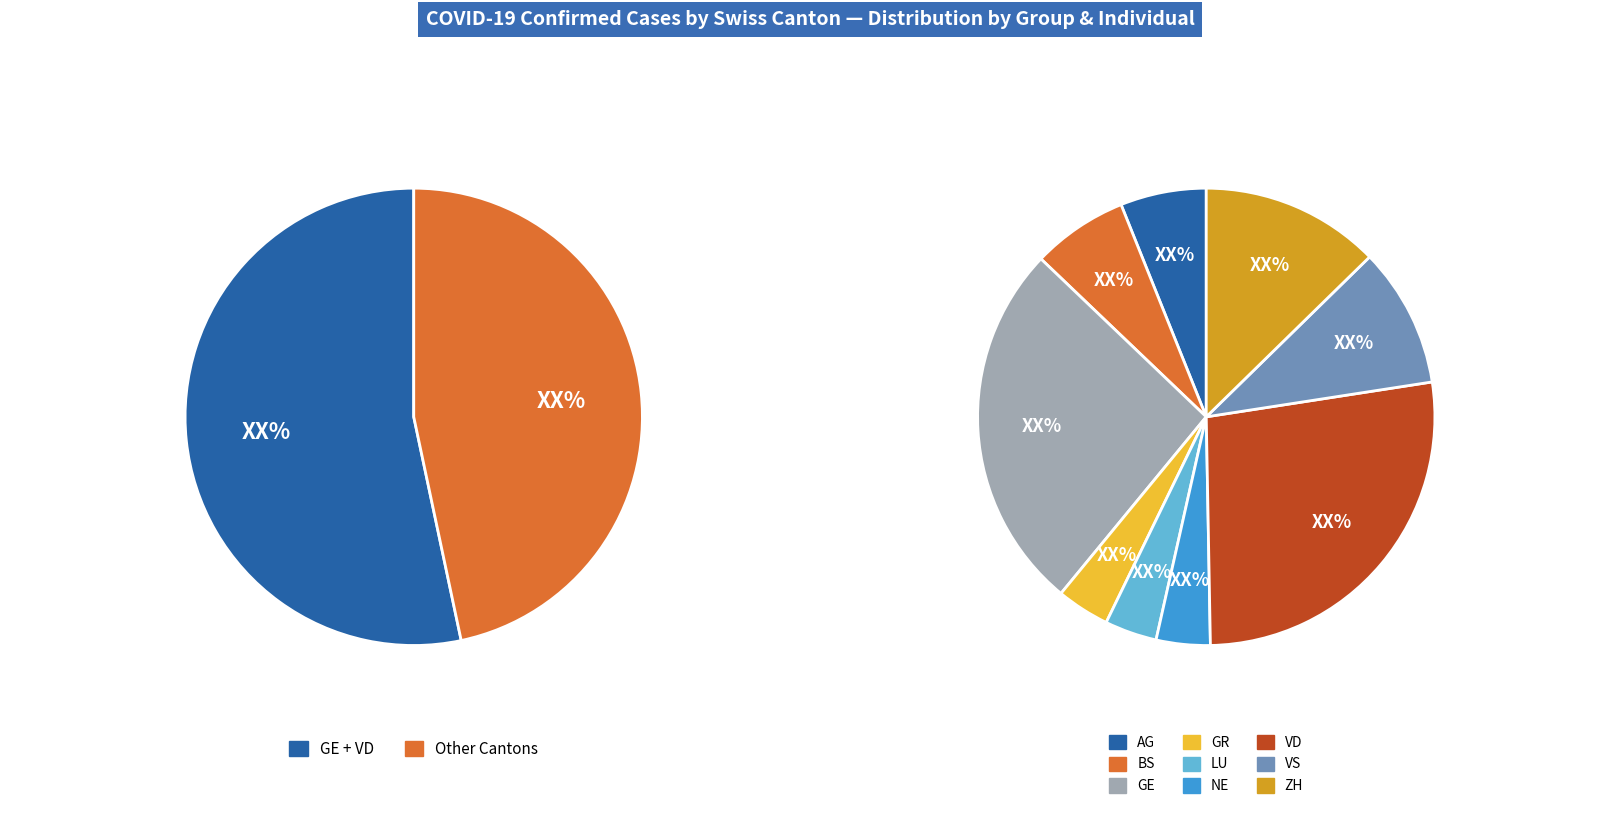

To the nearest percent, what portion does LU represent?

4%